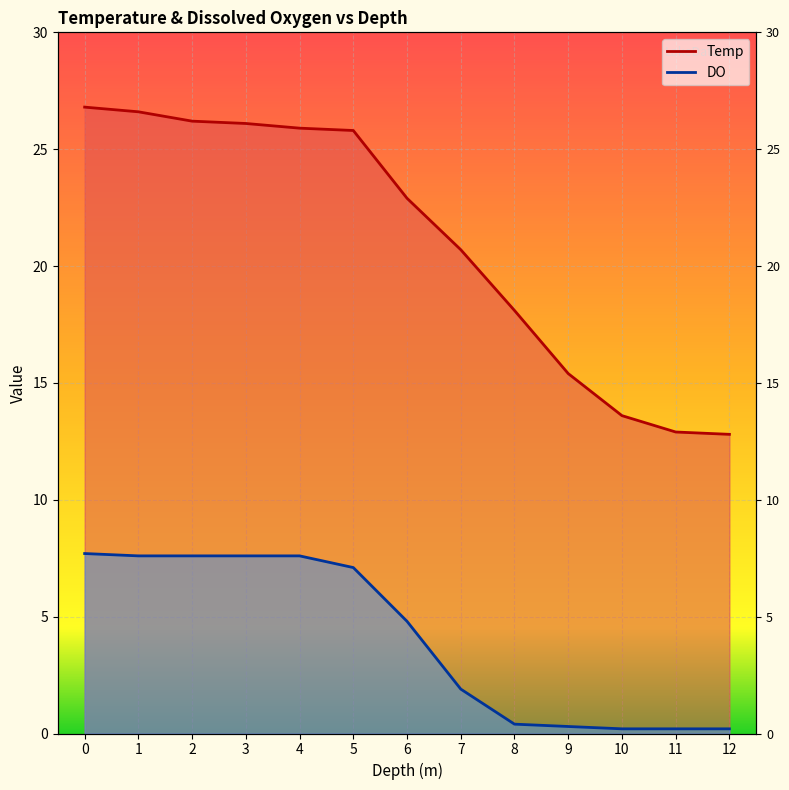

What is the sum of all Temp values?

273.8